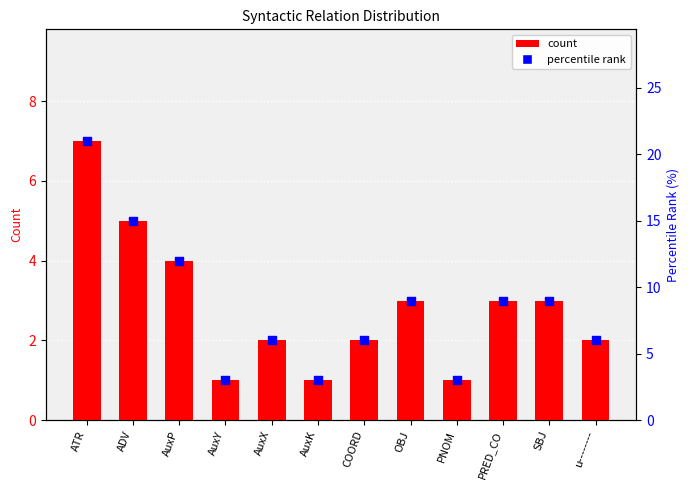

Which series has the largest Y range (max minus min)?

percentile rank